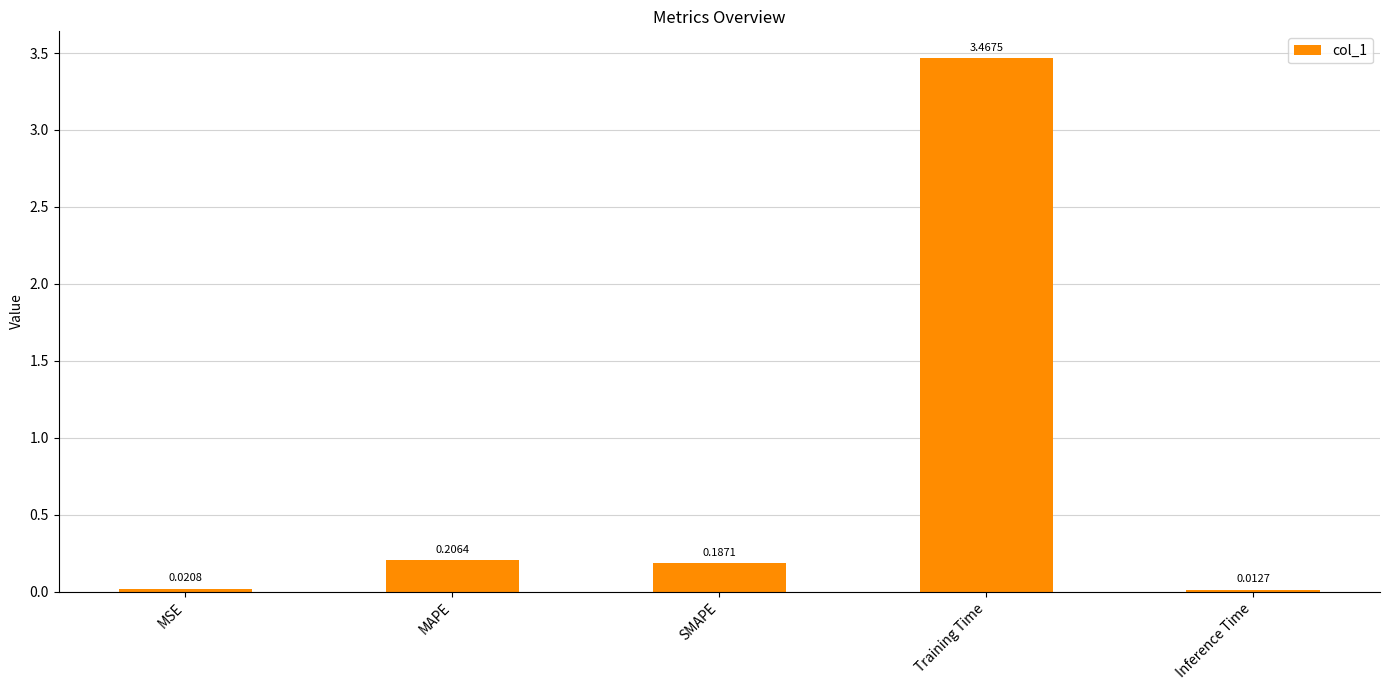

What is the difference between the maximum and second lowest values?

3.4